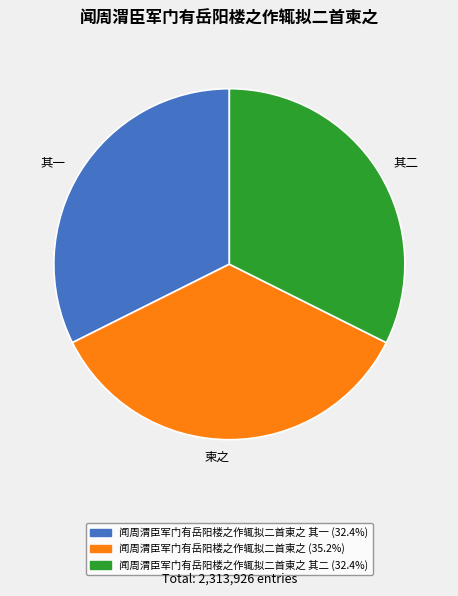

Does any single category account for the majority?

No